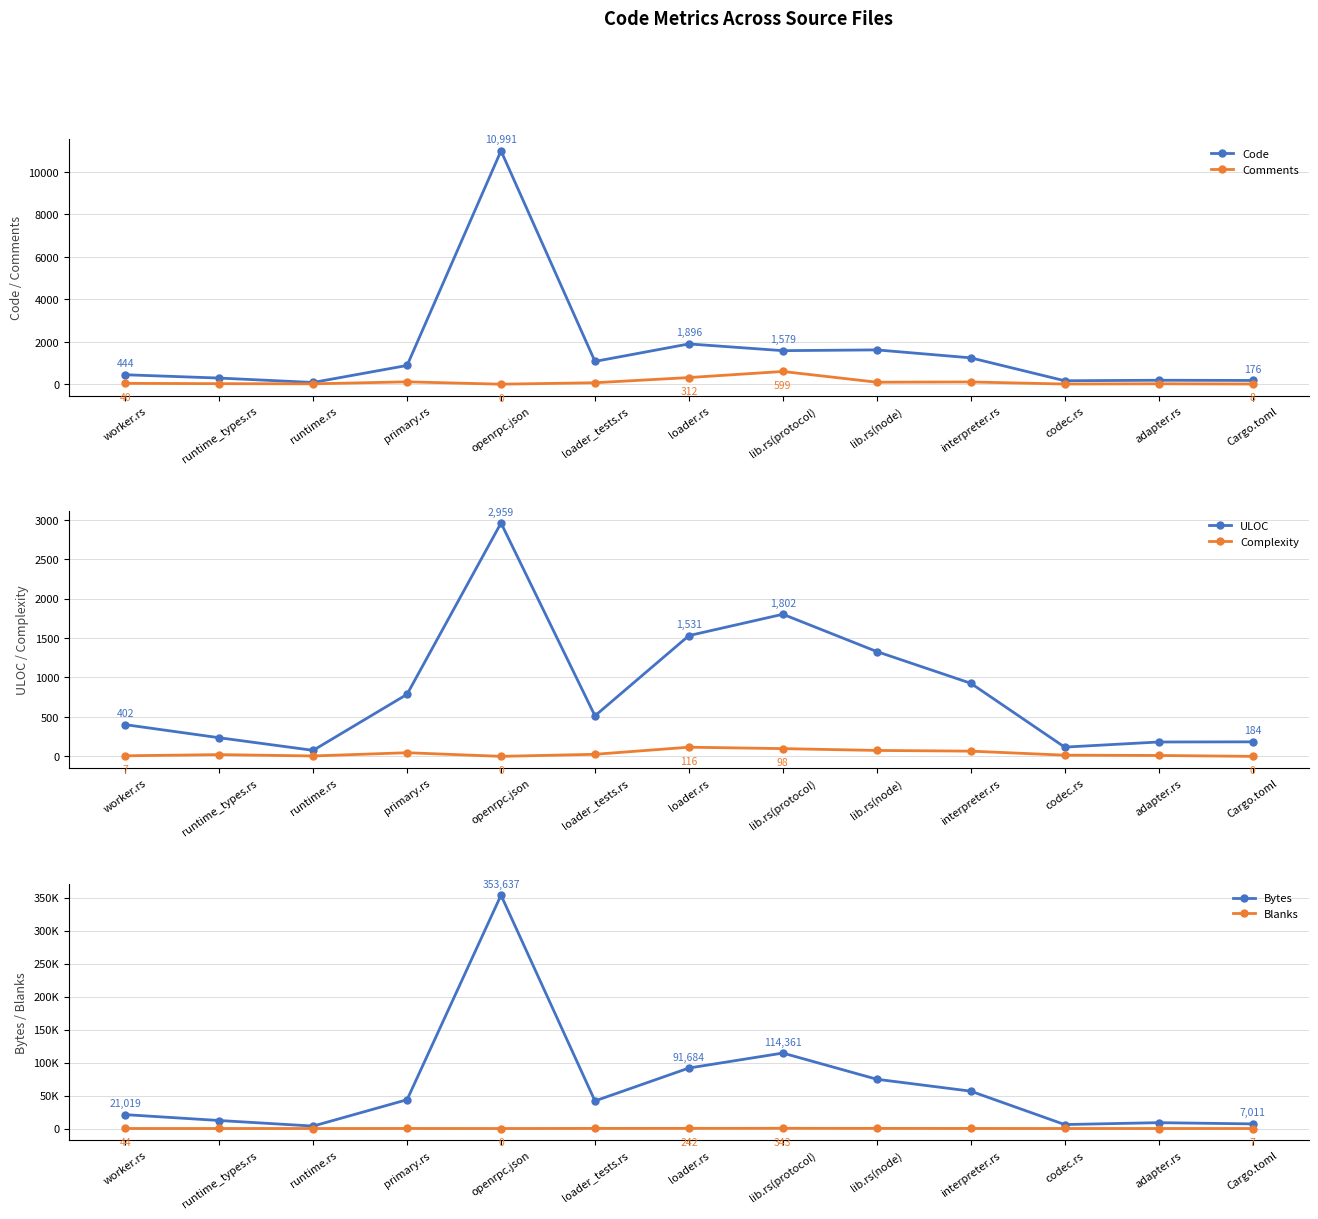

True or false: Bytes and Blanks cross at least once.

False